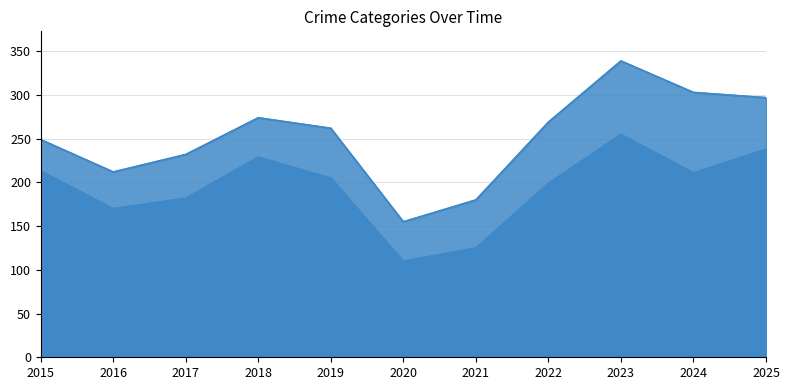

What is the value of the Total point at the 9th from the left?

339